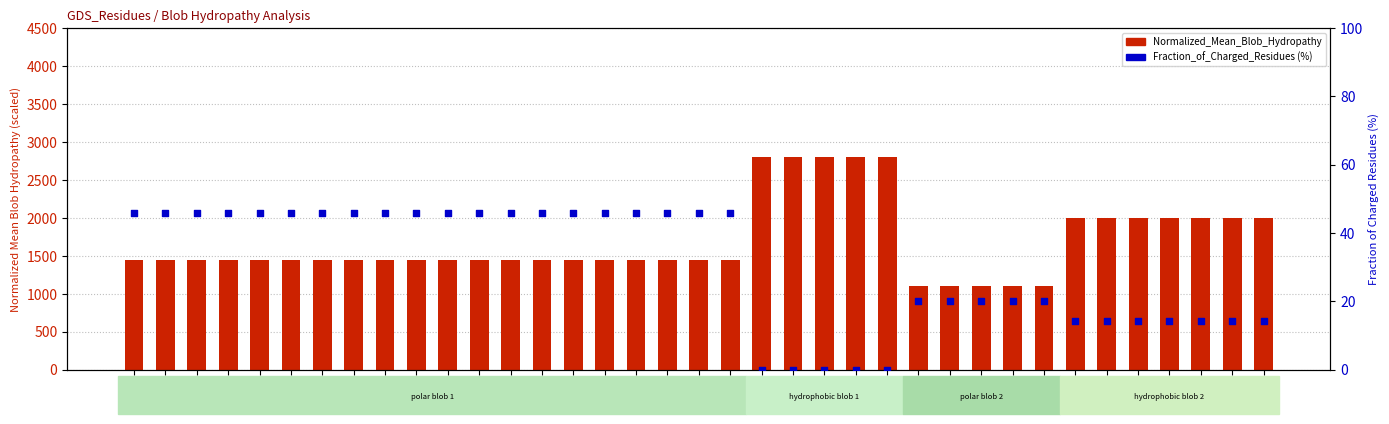

At which category is the sum across all series the highest?

25:L